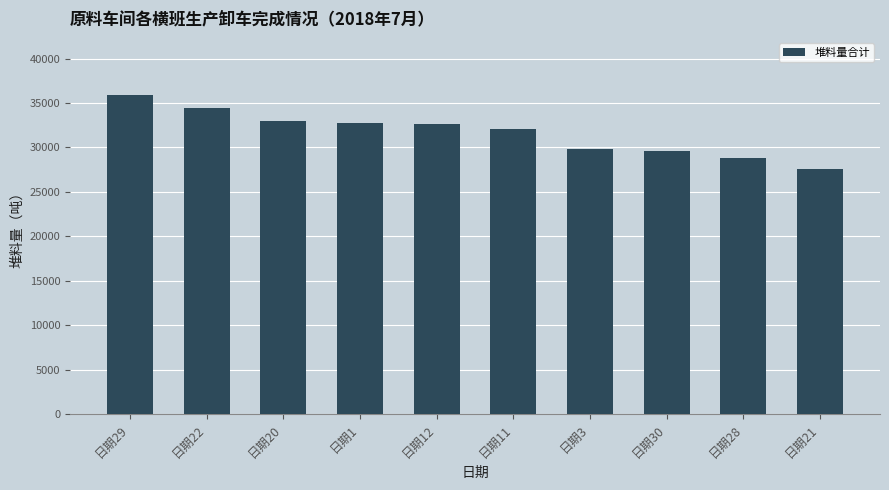

Which category has the highest value across all series?

日期29